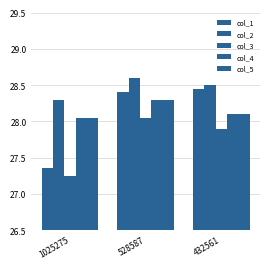

What is the spread (max minus min) of values at 1025275?

1.0